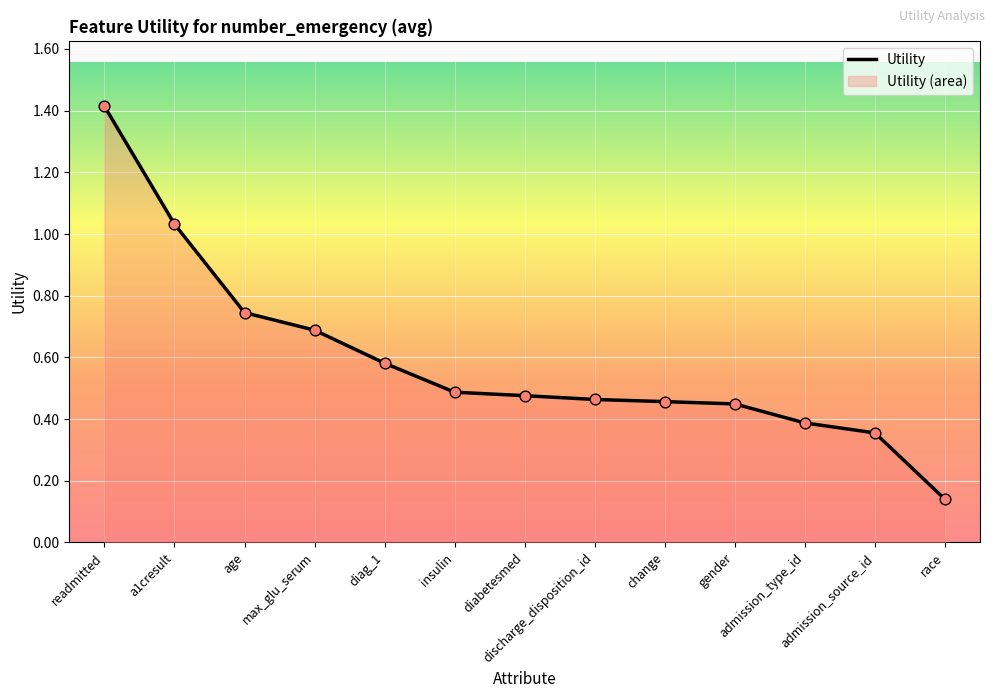

What is the change in value from discharge_disposition_id to race?

-0.3